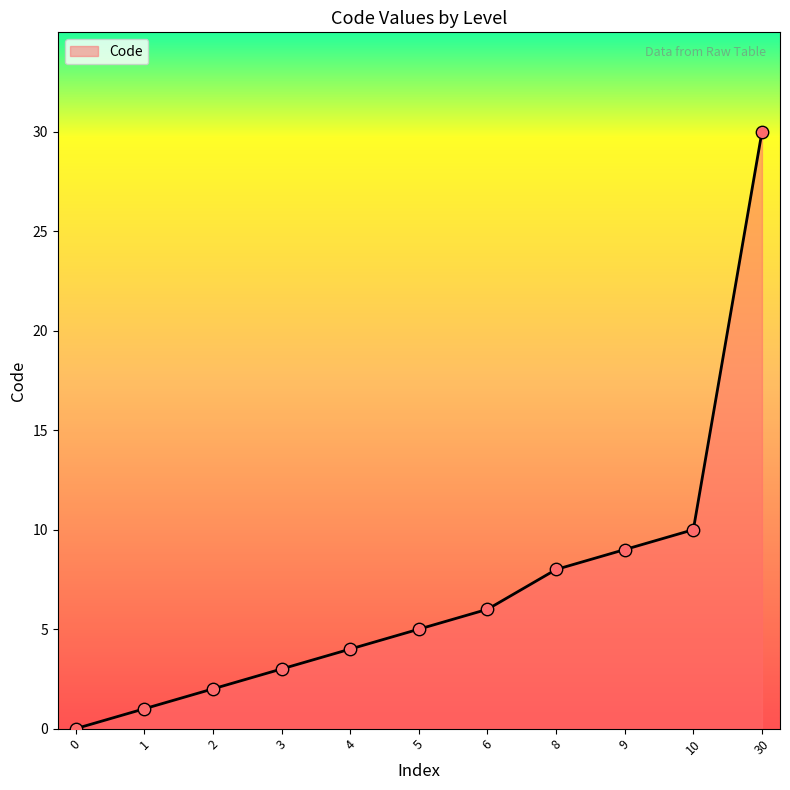

What is the change in value from 8 to 9?

+1